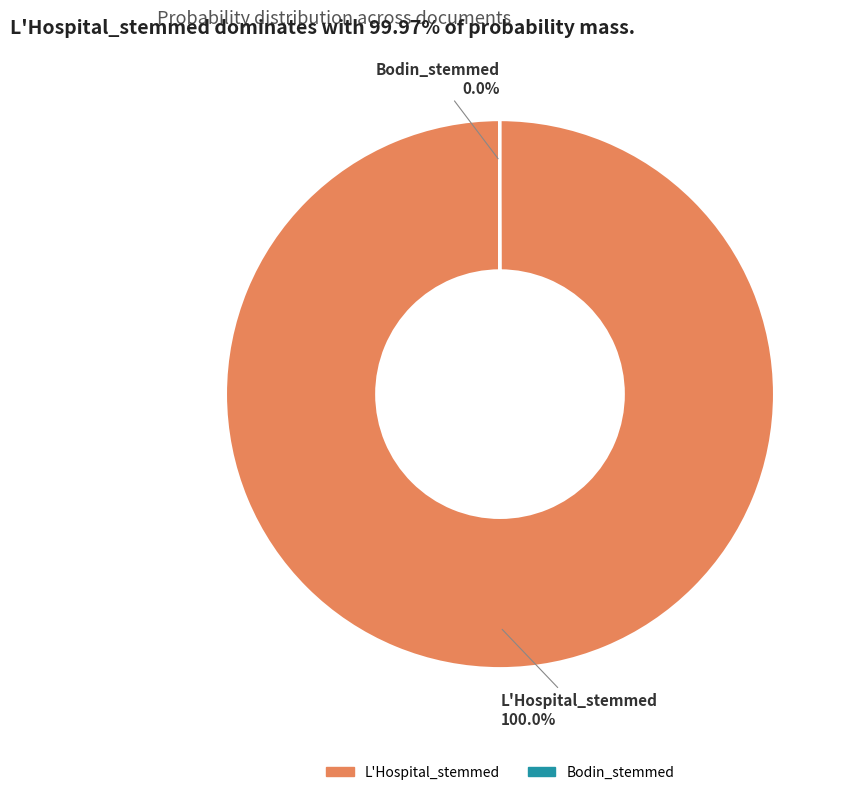

To the nearest percent, what portion does L'Hospital_stemmed represent?

100%